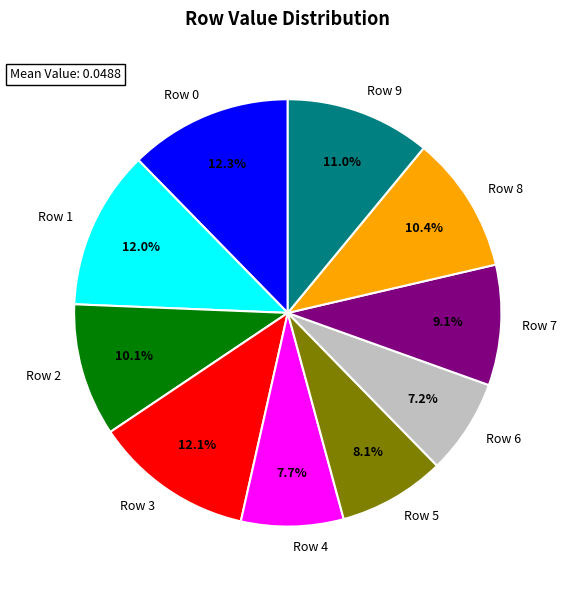

What percentage do Row 5 and Row 6 together represent?

15.3%